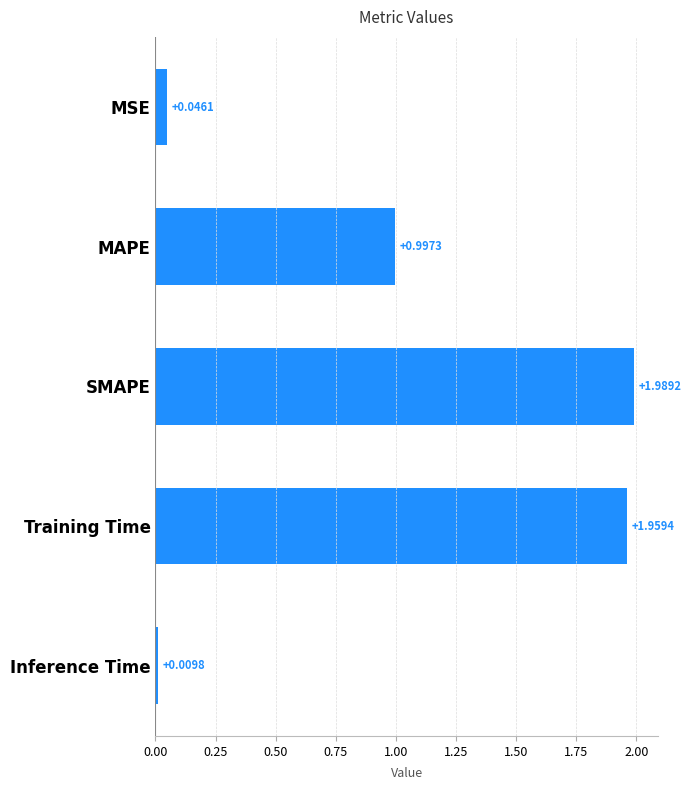

Which label corresponds to the smallest value in the chart?

Inference Time